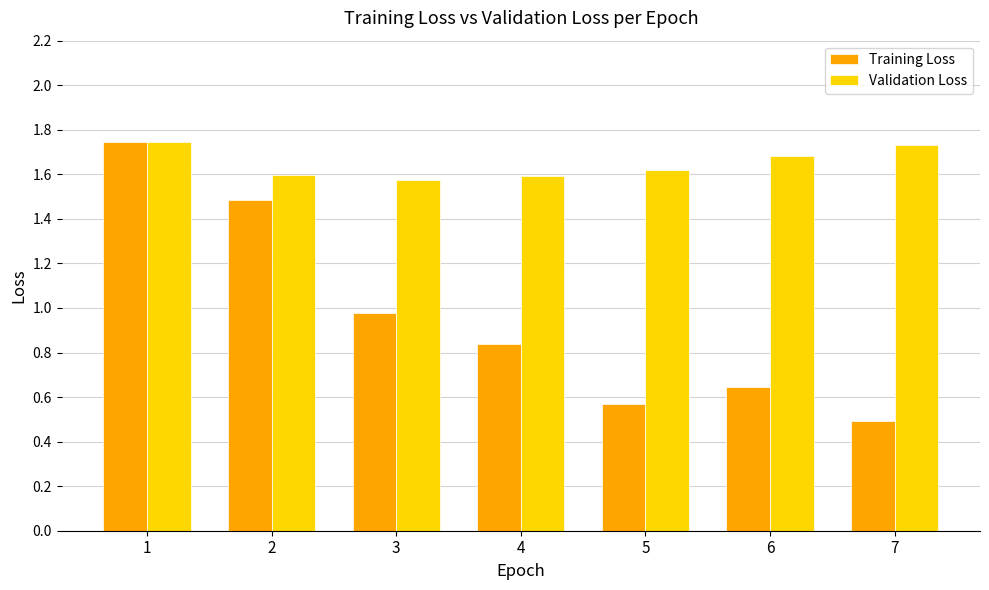

How many Validation Loss values are between 1 and 2?

7